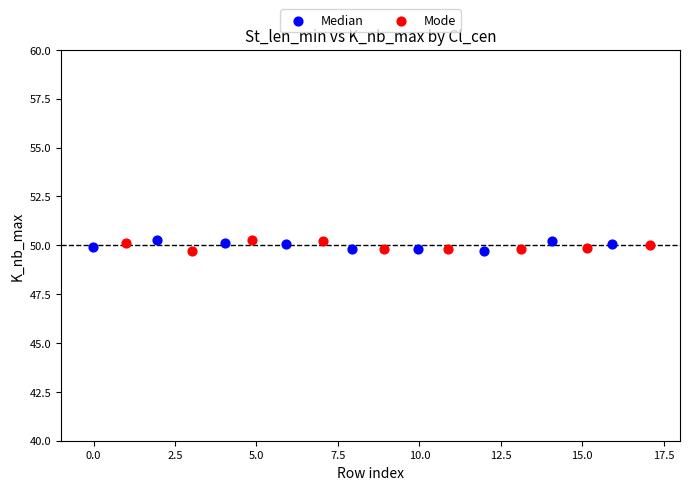

What are all the series names shown in the legend?

Median, Mode